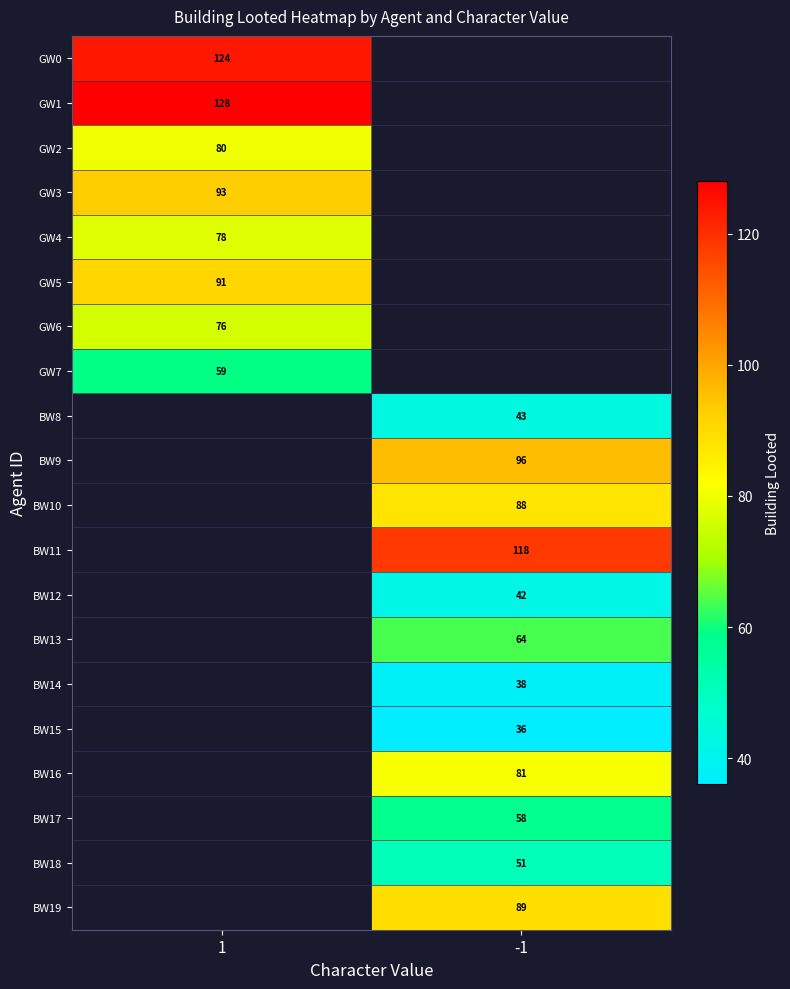

The BW17 series shows 58 at -1. True or false?

True